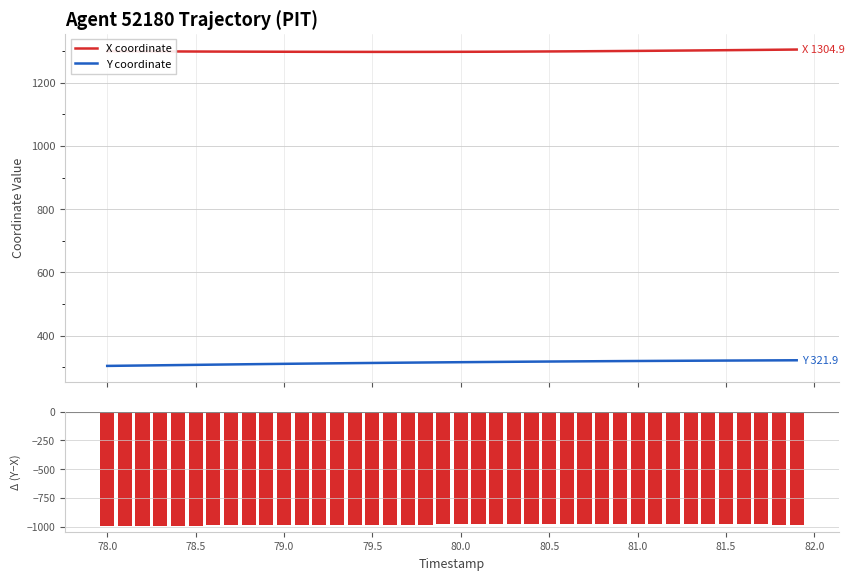

How many values in the Y − X series exceed -982?

16